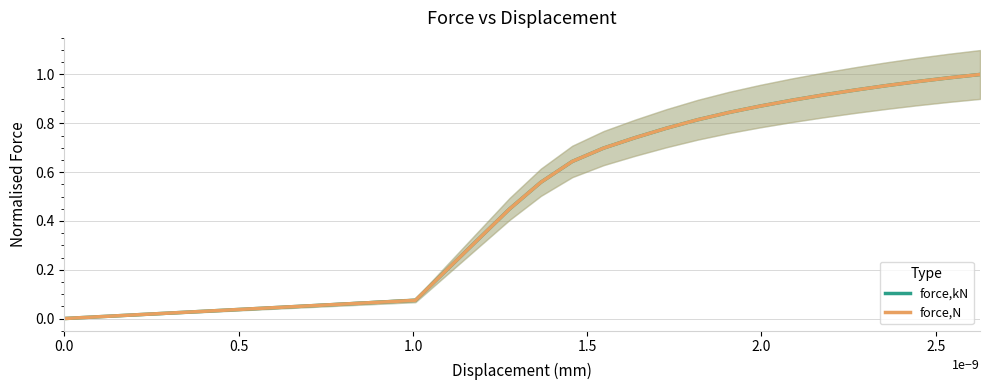

What are all the series names shown in the legend?

force,kN, force,N